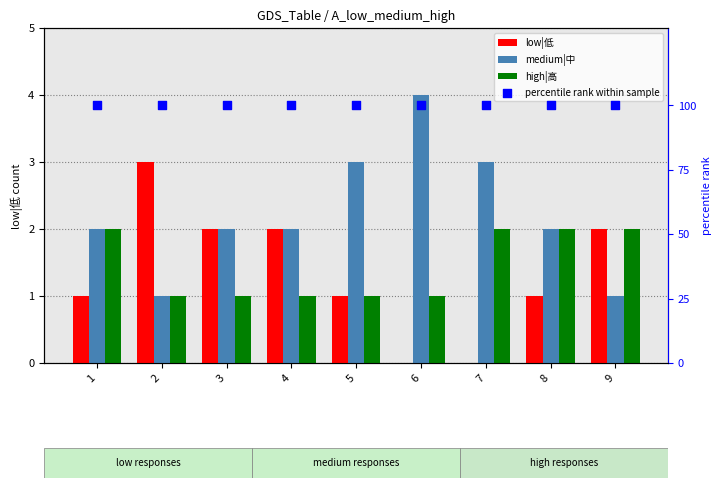

At which category is the sum across all series the highest?

1